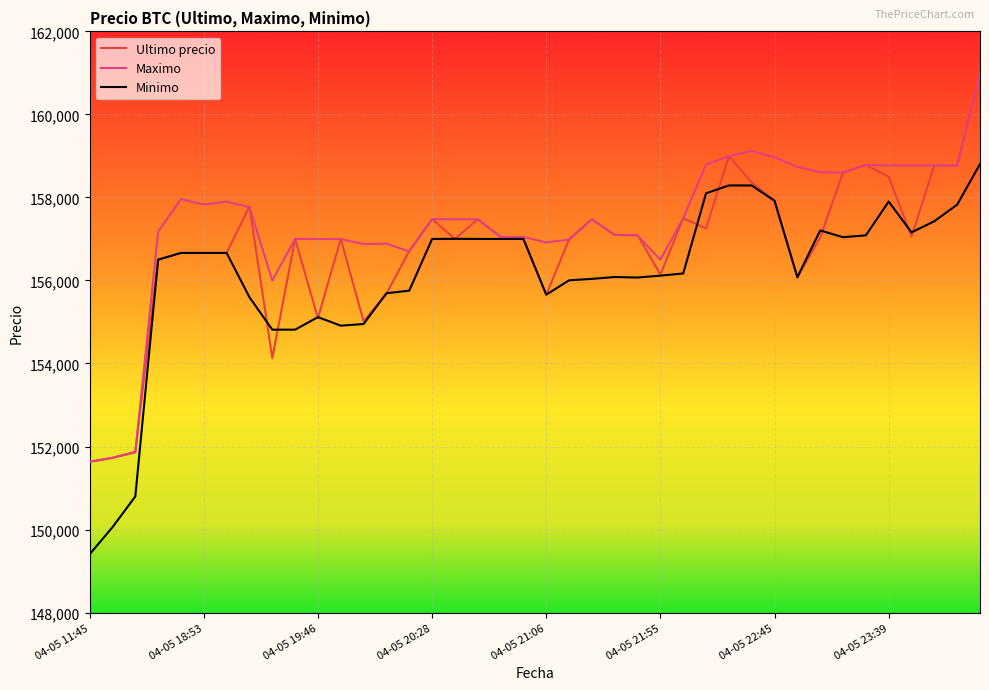

How many lines are shown in the chart?

3